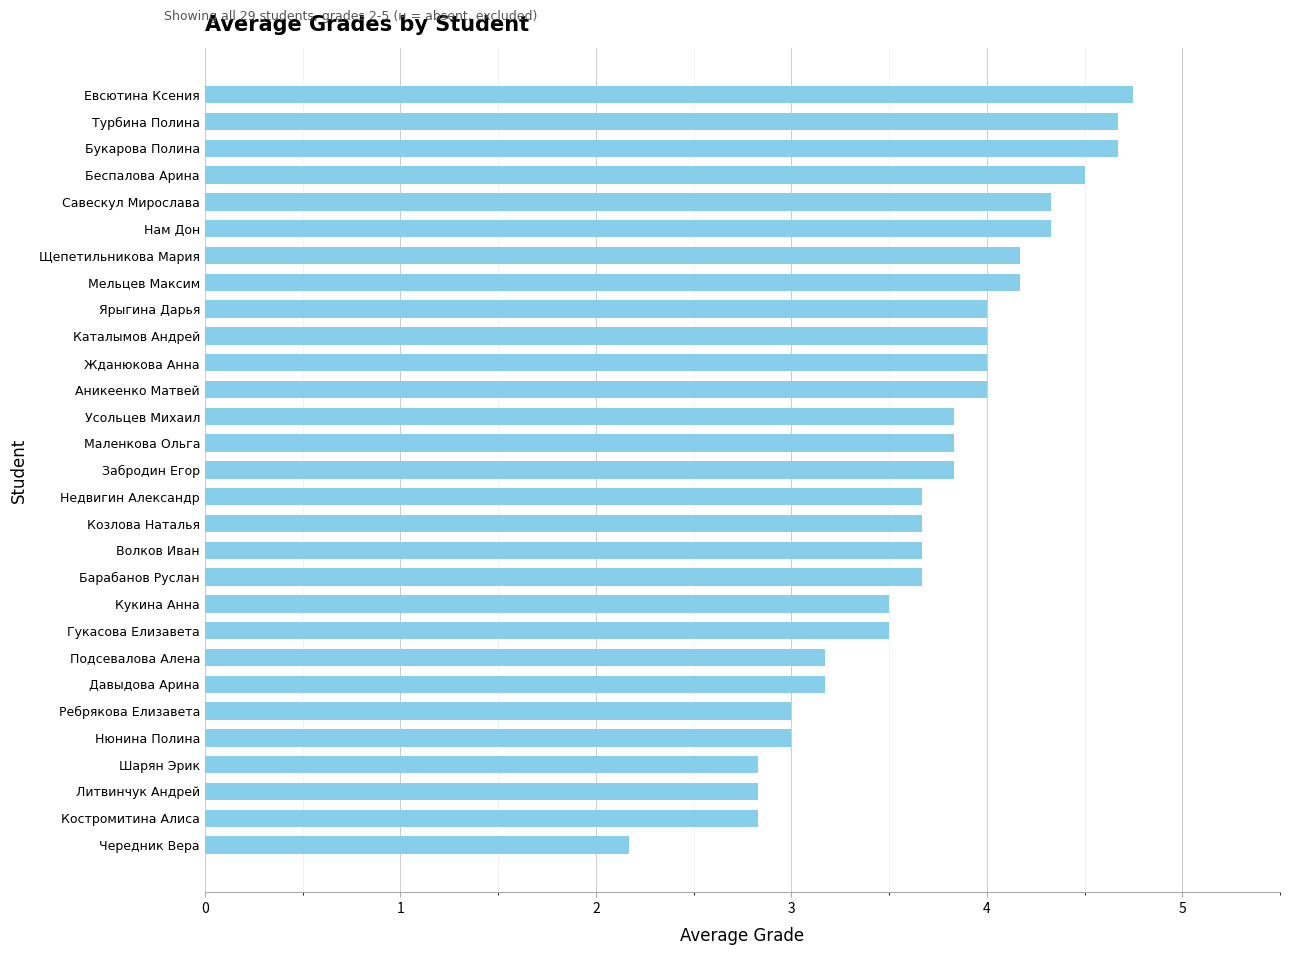

Reading bottom to top, extract all data points from this chart.

2.2	2.8	2.8	2.8	3.0	3.0	3.2	3.2	3.5	3.5	3.7	3.7	3.7	3.7	3.8	3.8	3.8	4.0	4.0	4.0	4.0	4.2	4.2	4.3	4.3	4.5	4.7	4.7	4.8